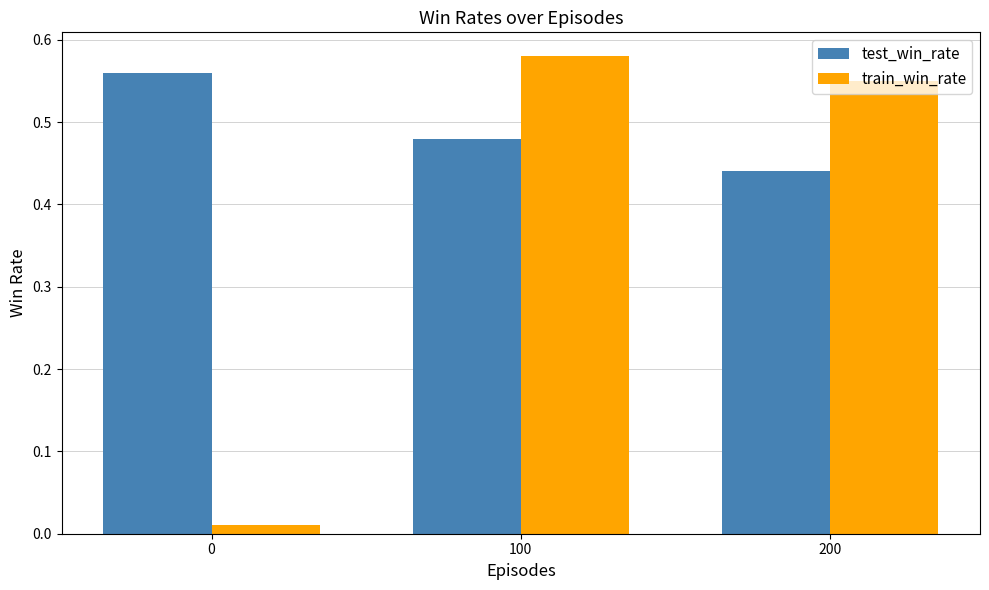

Is it true that train_win_rate equals 0.8 at 100?

False